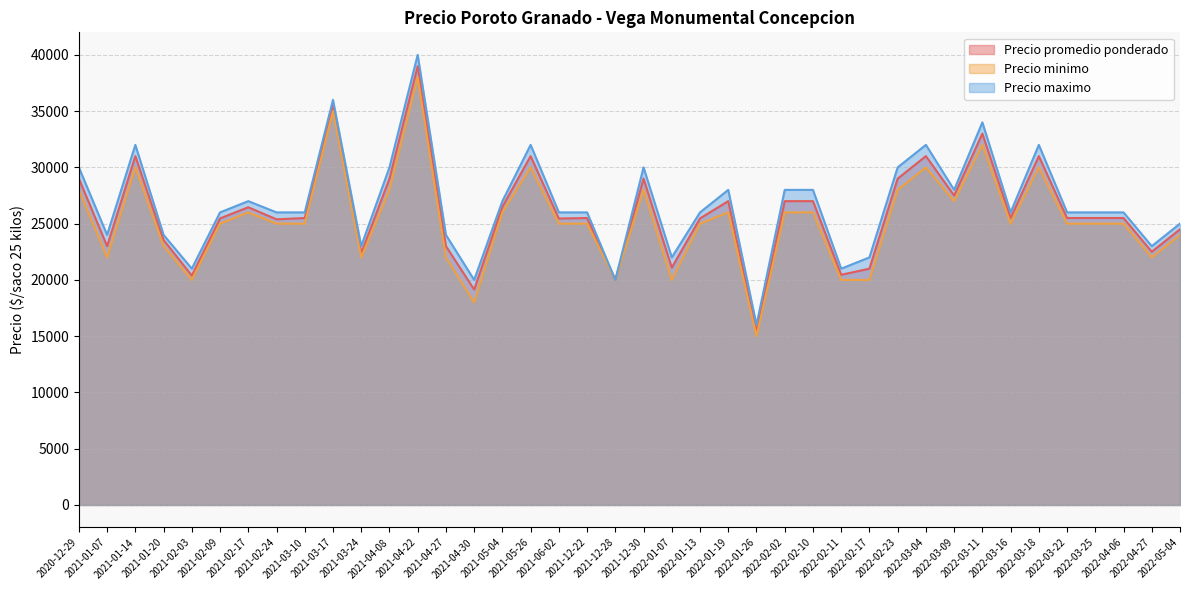

At which category is the sum across all series the highest?

2021-04-22